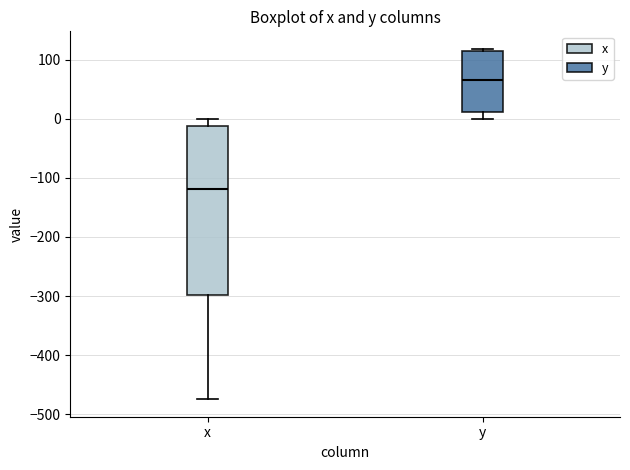

Where does the lower whisker of the box for x end on the y-axis? The values are not printed on the chart, so give them approximately, as read against the axis.

-470